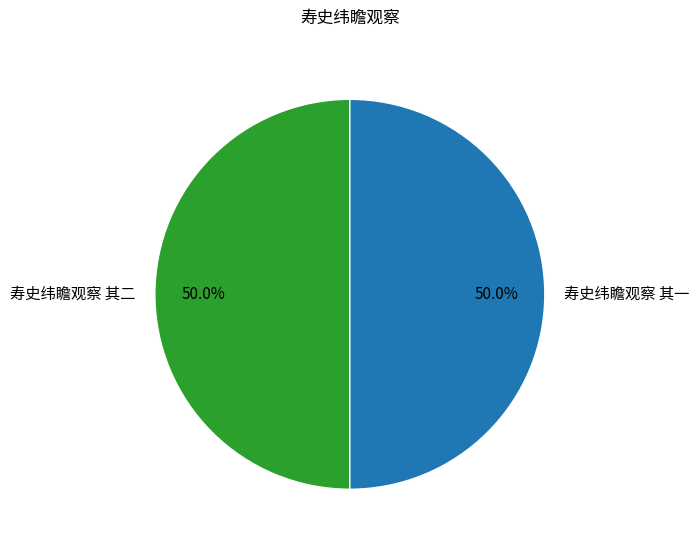

What percentage is NOT represented by 寿史纬瞻观察 其二?

50.0%